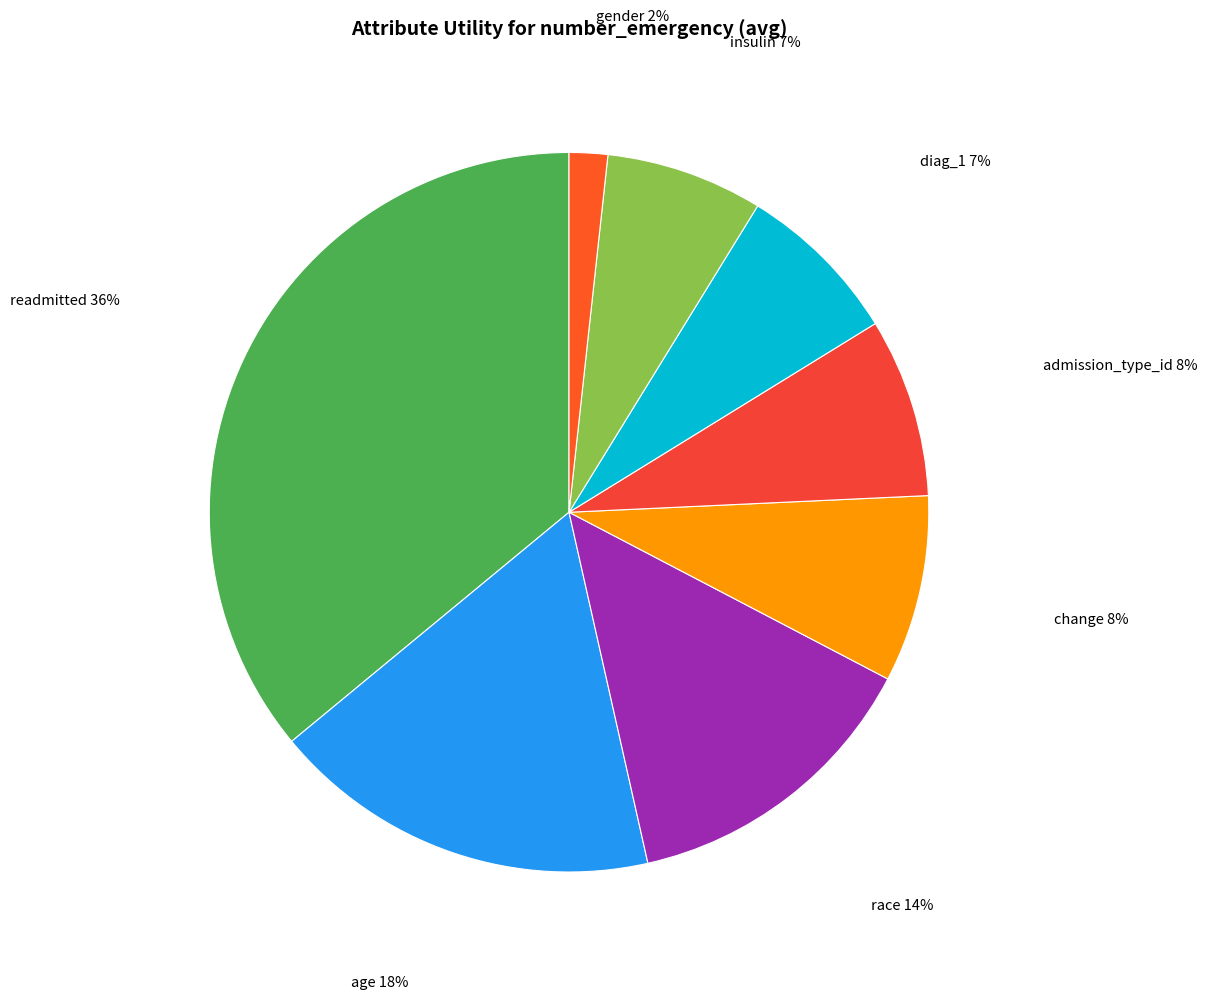

Between gender and change, which is larger?

change